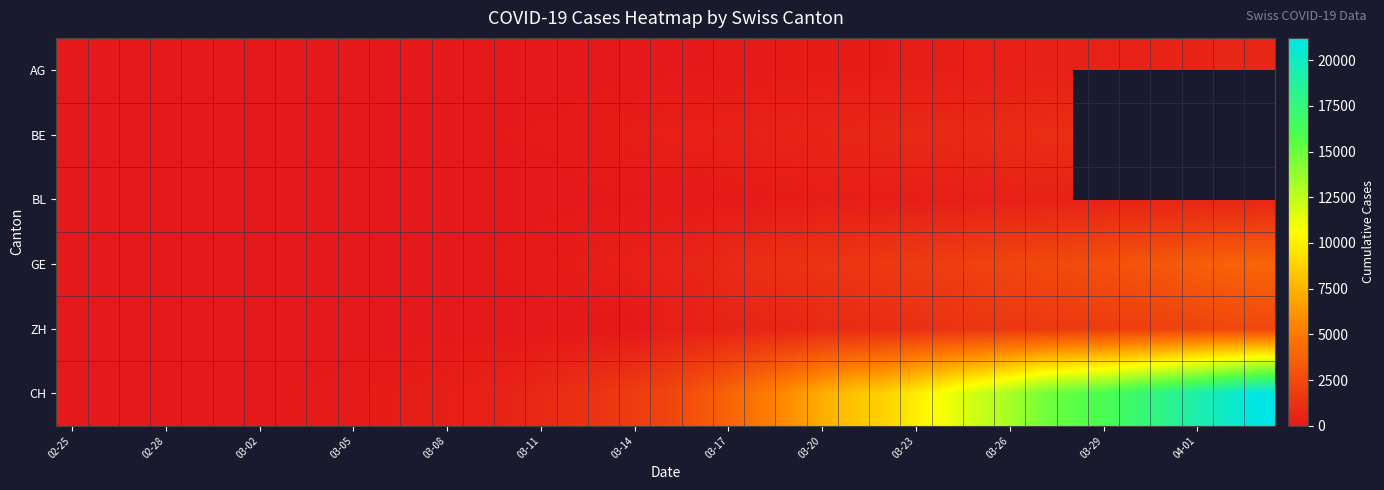

Which series has the widest spread of values?

CH